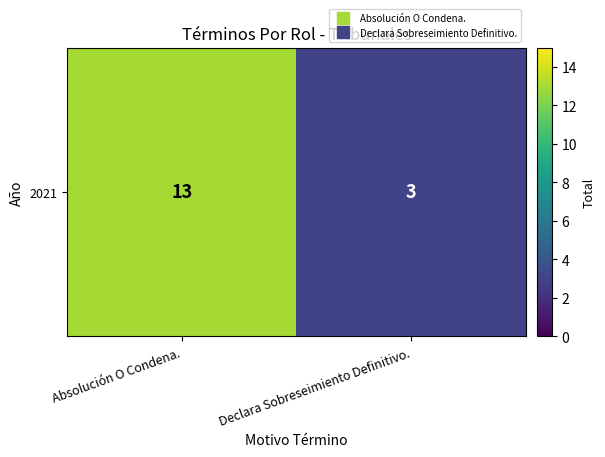

Rank the categories by value from highest to lowest.

Absolución O Condena., Declara Sobreseimiento Definitivo.